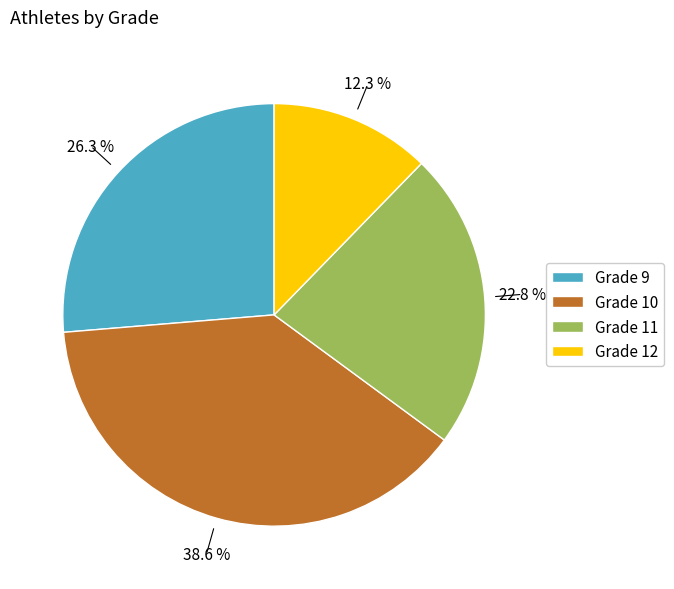

Is there a majority slice in this chart?

No